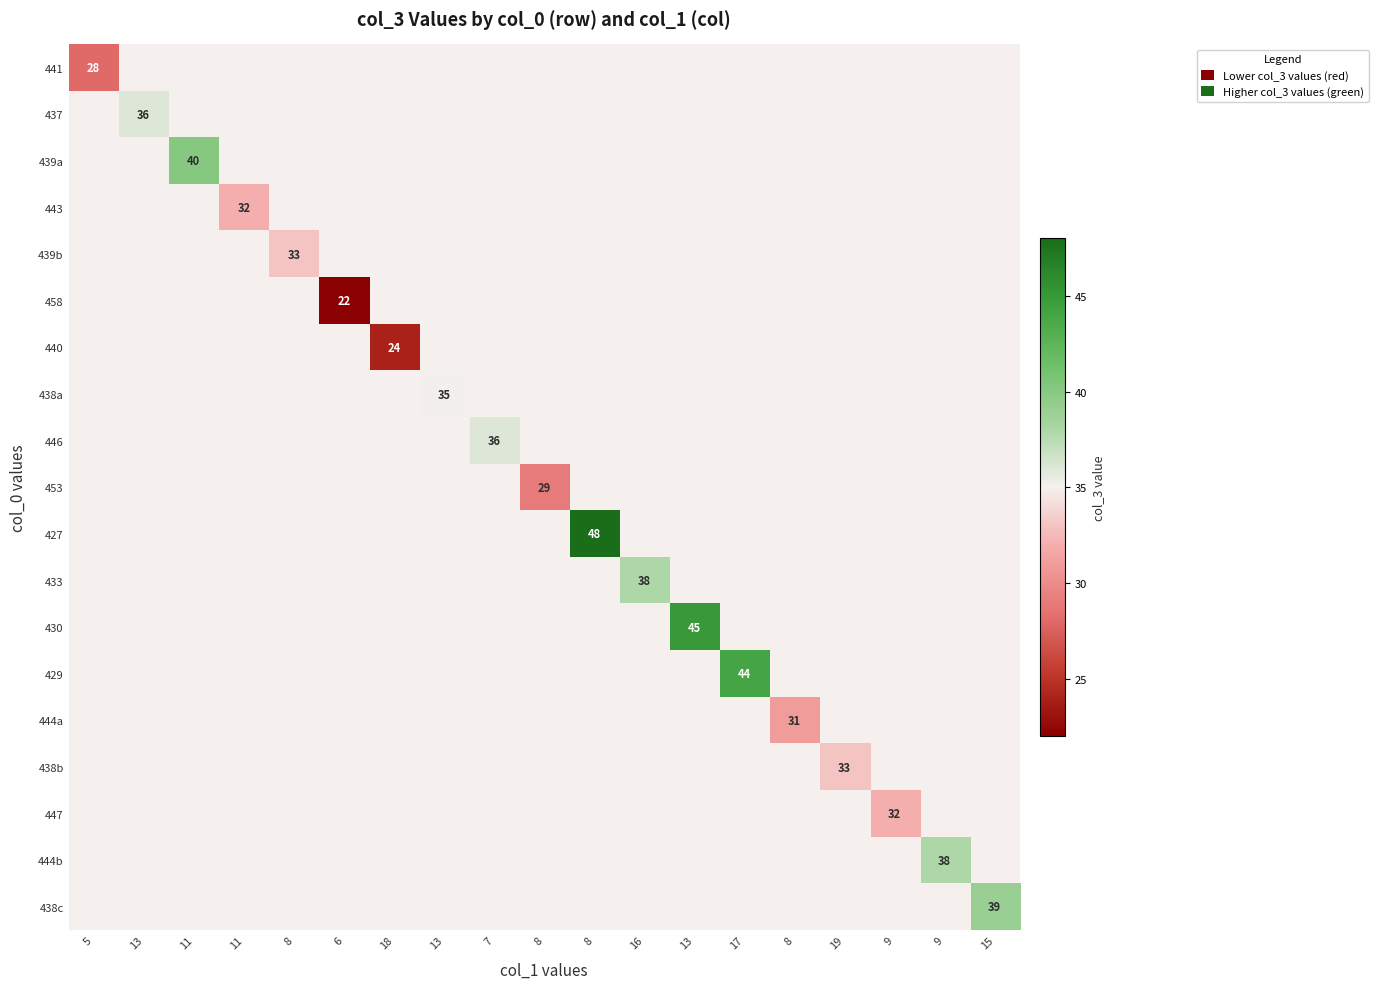

At which category does the chart reach its minimum across all series?

6